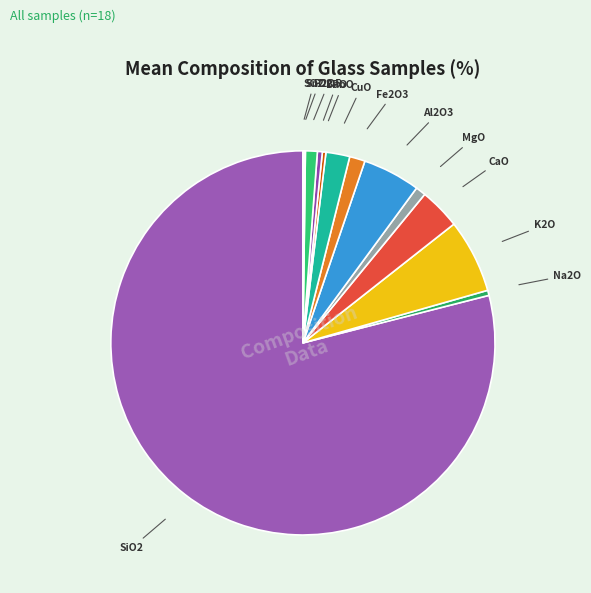

Rank the categories by value from lowest to highest.

SO2, SnO2, PbO, BaO, Na2O, MgO, P2O5, Fe2O3, CuO, CaO, Al2O3, K2O, SiO2